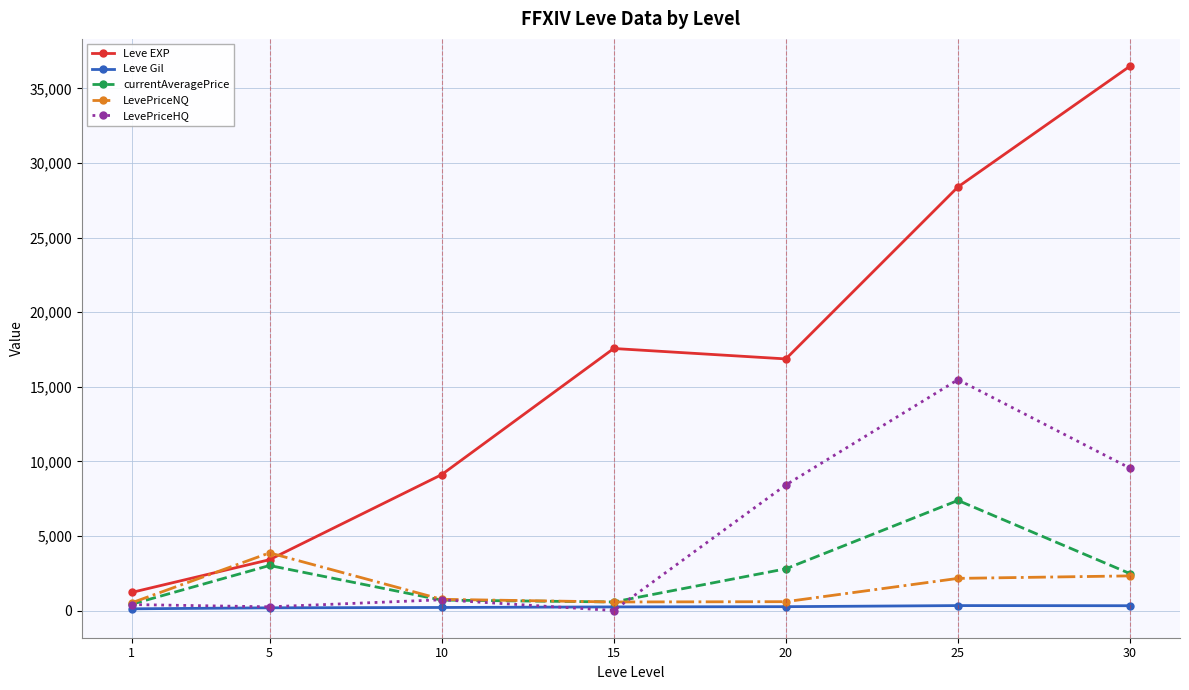

At which category is the sum across all series the highest?

25